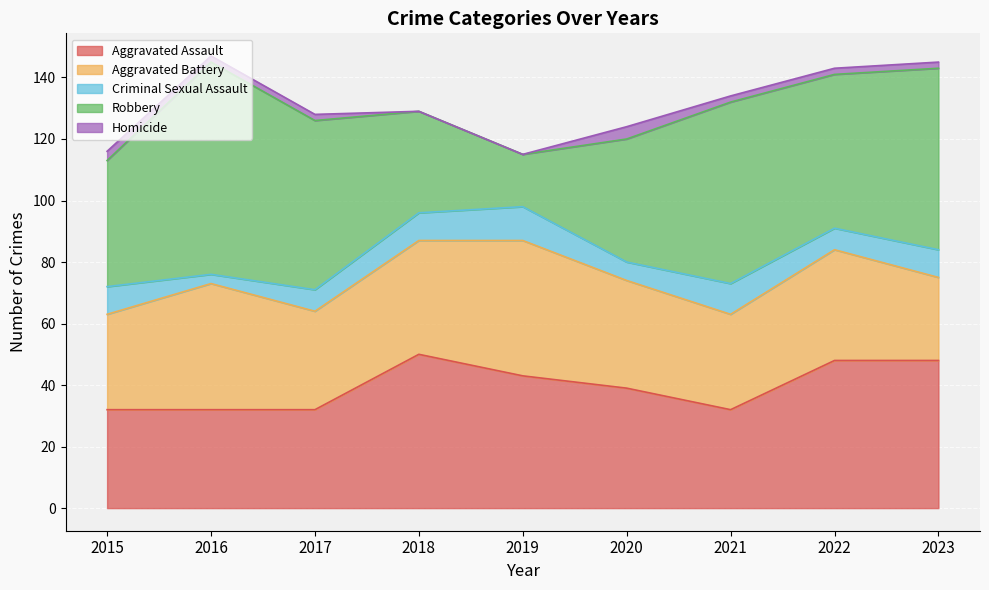

How many data points does each series have?

9